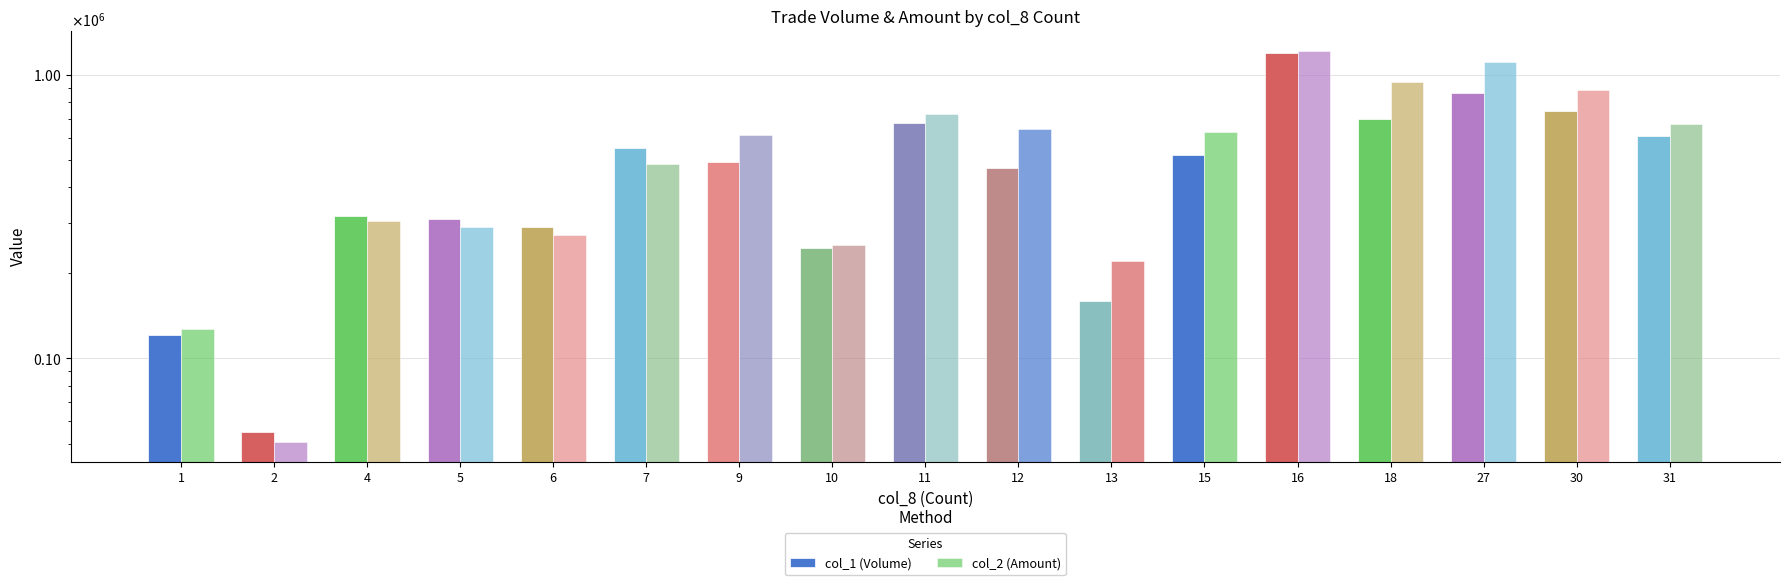

Rank the categories by col_2 (Amount) value from lowest to highest.

2, 1, 13, 10, 6, 5, 4, 7, 9, 15, 12, 31, 11, 30, 18, 27, 16